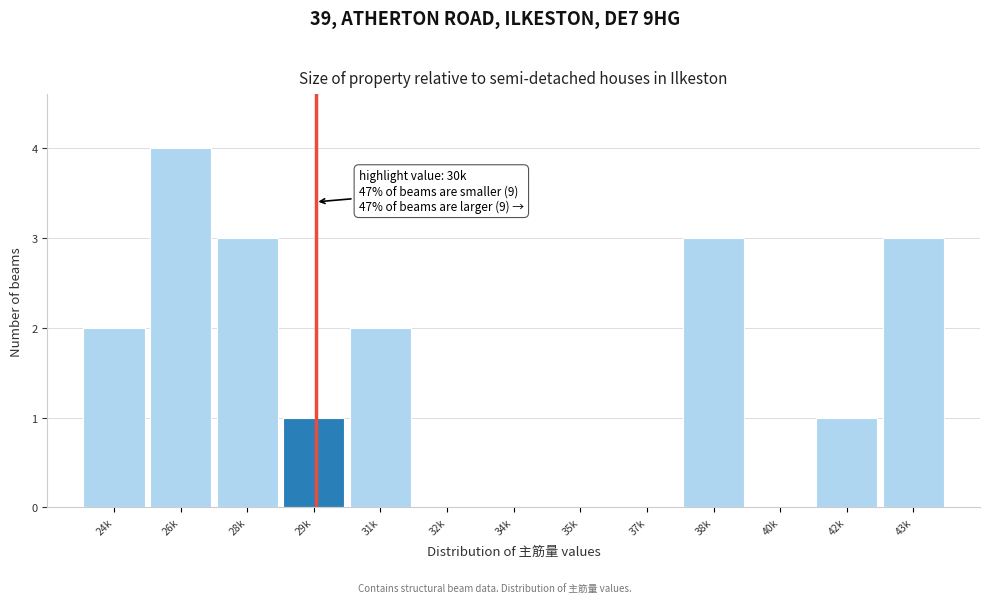

Reading right to left, list all the values displayed in this chart.

43k=3	42k=1	40k=0	38k=3	37k=0	35k=0	34k=0	32k=0	31k=2	29k=1	28k=3	26k=4	24k=2